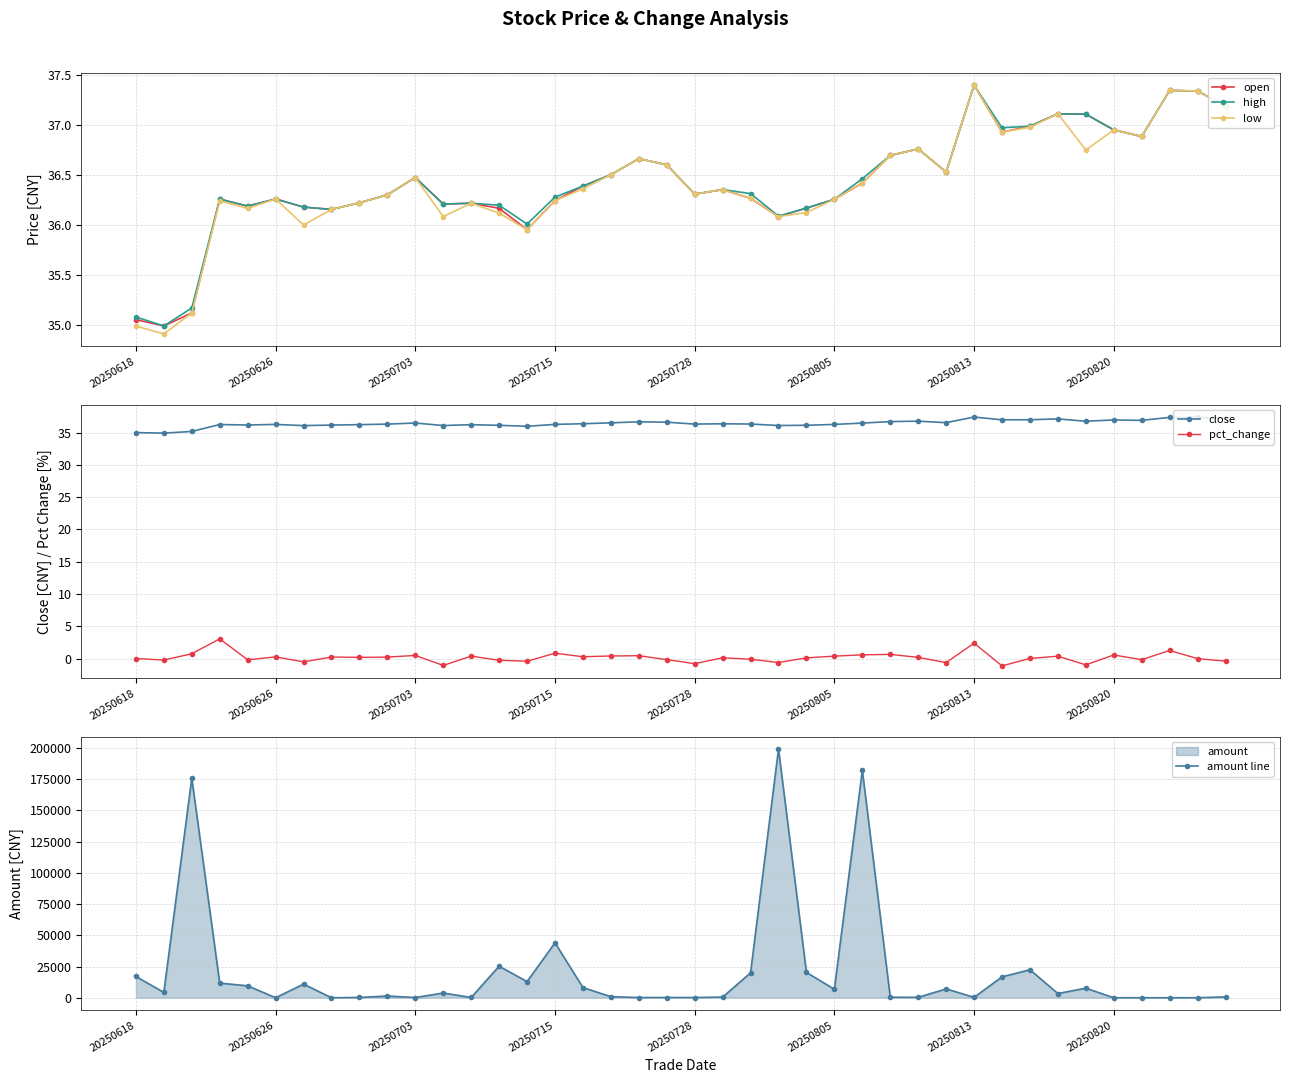

What is the smallest value displayed?

-1.1